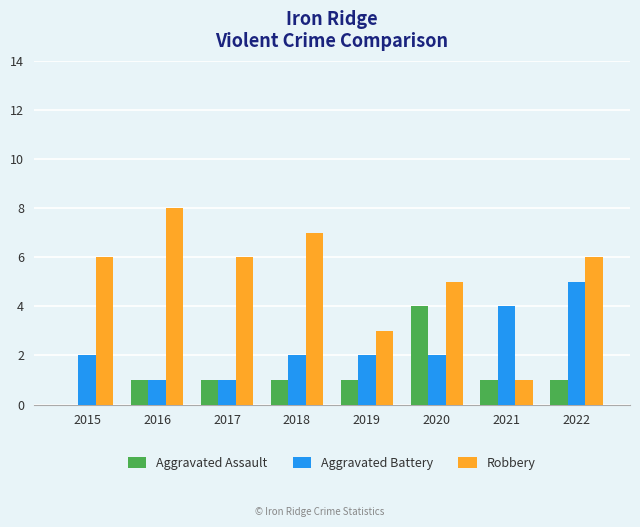

The value of Aggravated Battery at 2016 is 1. True or false?

True